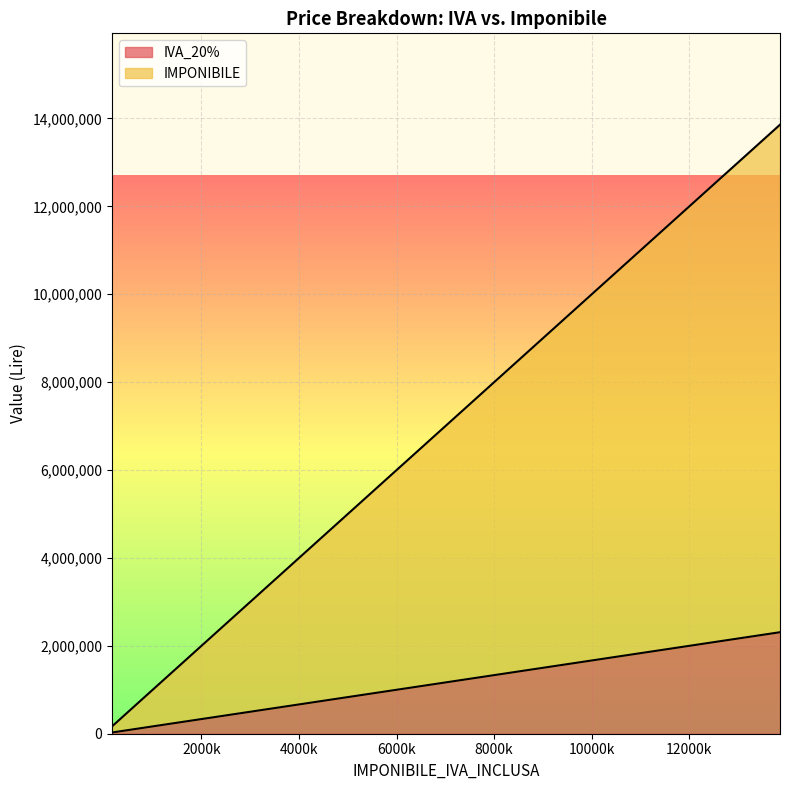

What is the difference between the maximum and minimum values in the IVA_20% series?

2282000